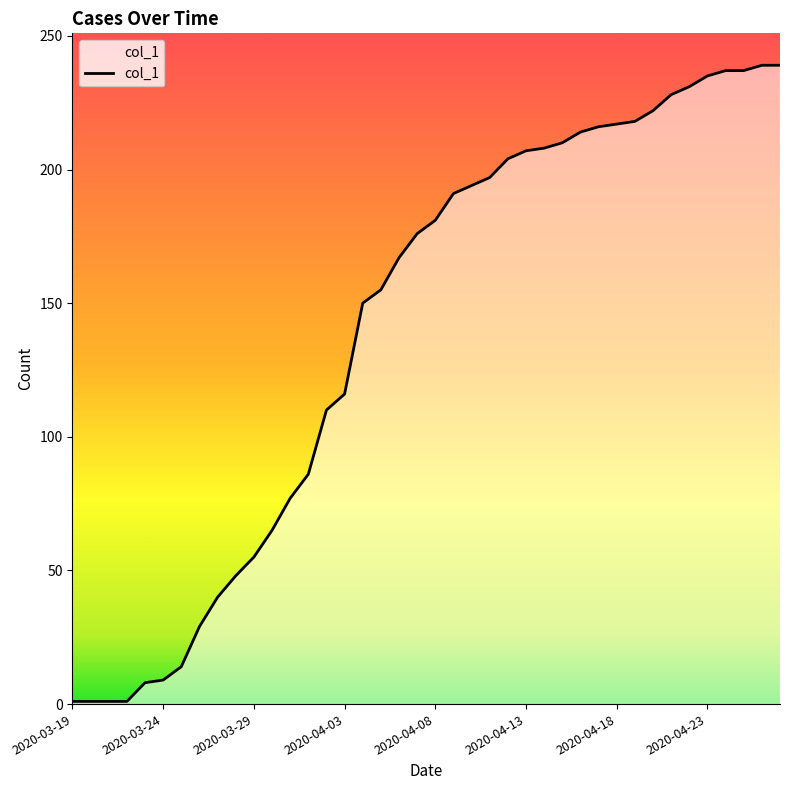

What is the difference between the maximum and minimum values?

238